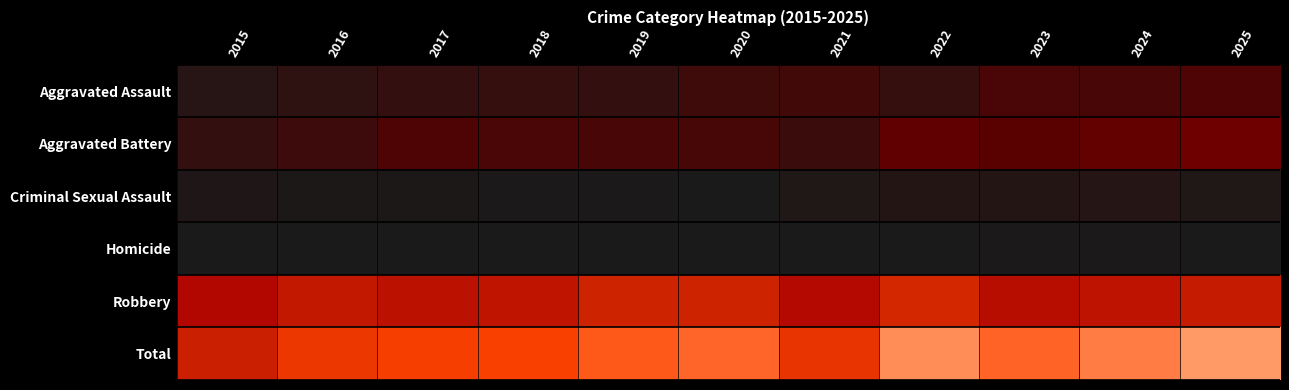

Rank the series by their maximum value, from lowest to highest.

Homicide, Criminal Sexual Assault, Aggravated Assault, Aggravated Battery, Robbery, Total